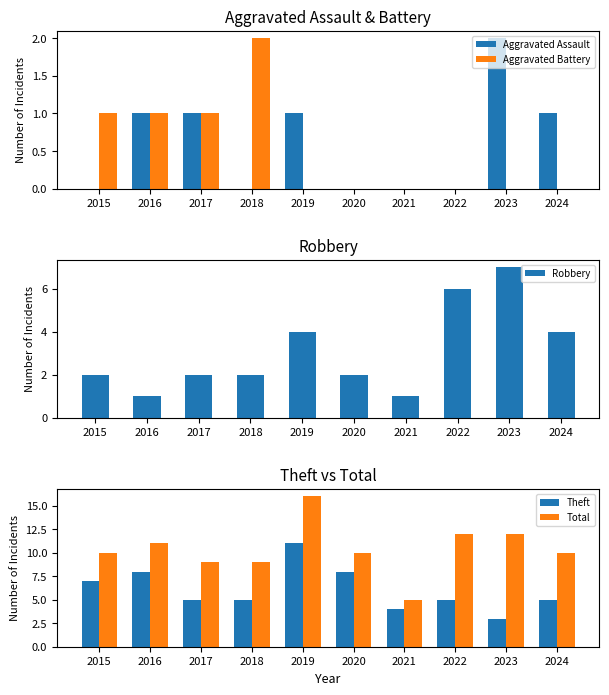

Reading left to right, what are all the values shown in this chart?

Aggravated Assault: 2015=0	2016=1	2017=1	2018=0	2019=1	2020=0	2021=0	2022=0	2023=2	2024=1
Aggravated Battery: 2015=1	2016=1	2017=1	2018=2	2019=0	2020=0	2021=0	2022=0	2023=0	2024=0
Robbery: 2015=2	2016=1	2017=2	2018=2	2019=4	2020=2	2021=1	2022=6	2023=7	2024=4
Theft: 2015=7	2016=8	2017=5	2018=5	2019=11	2020=8	2021=4	2022=5	2023=3	2024=5
Total: 2015=10	2016=11	2017=9	2018=9	2019=16	2020=10	2021=5	2022=12	2023=12	2024=10